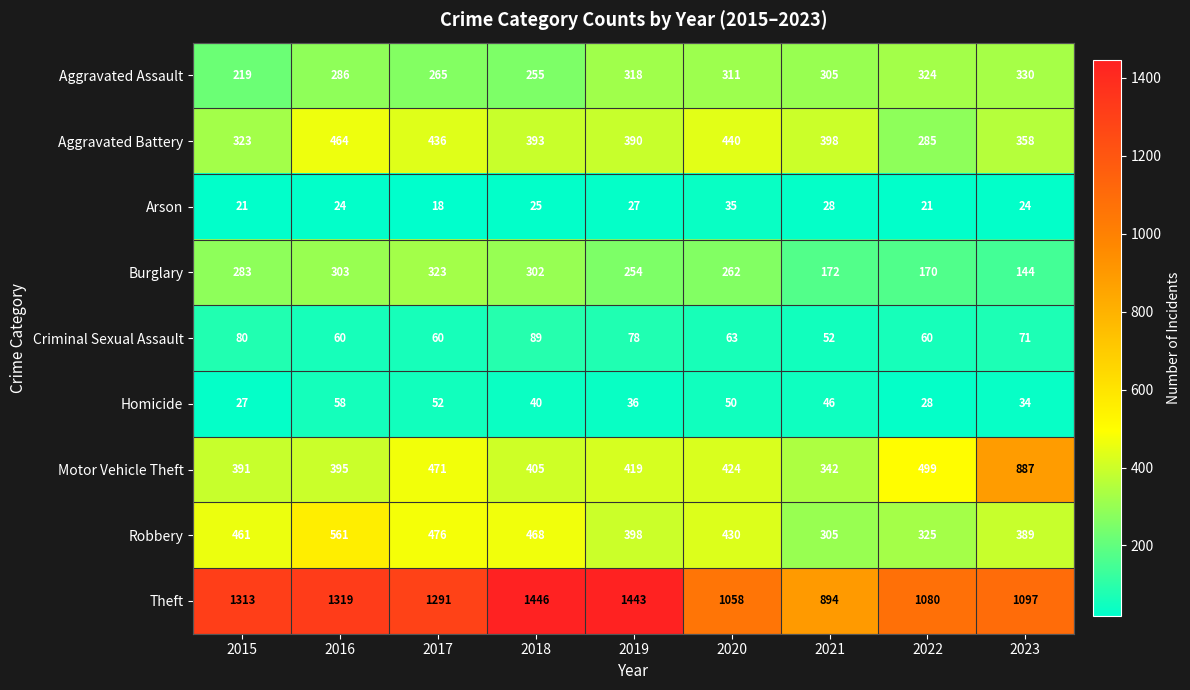

The value of Criminal Sexual Assault at 2016 is 60. True or false?

True